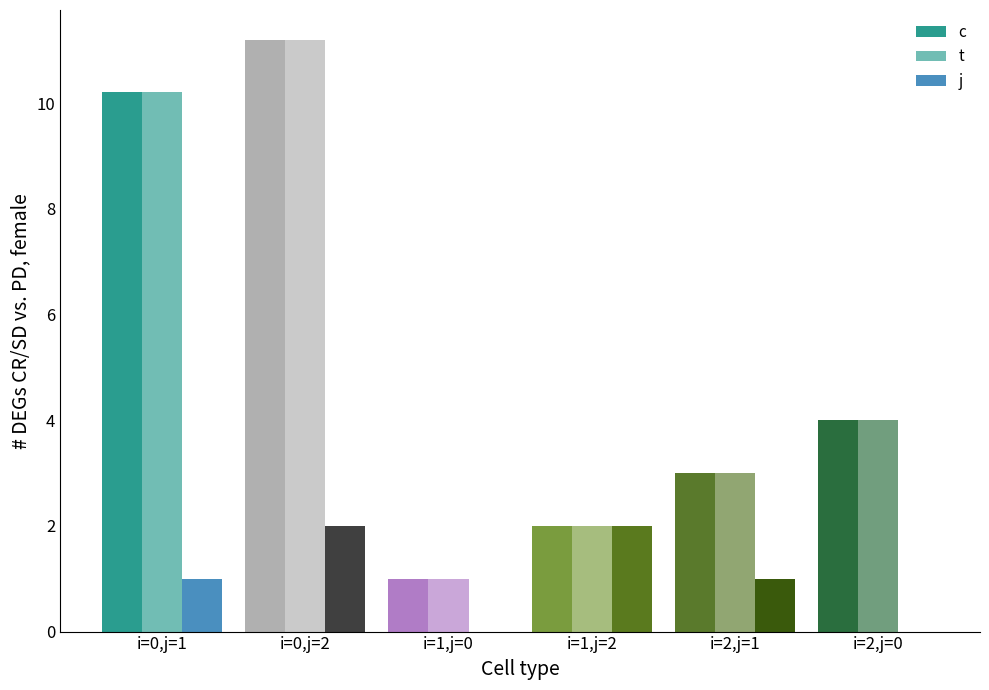

List the series in order of their peak value, lowest first.

j, c, t